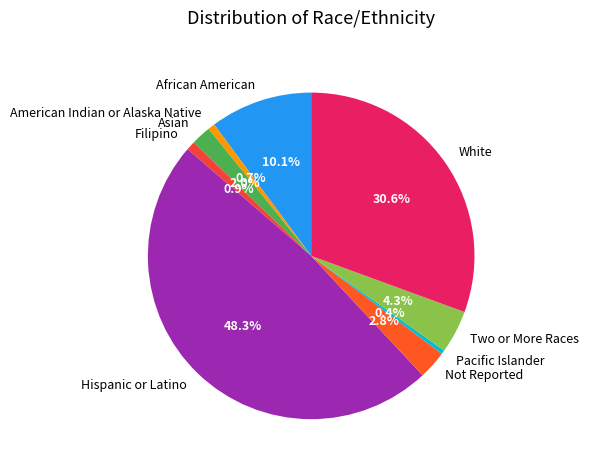

The Filipino slice represents 12% of the pie. True or false?

False